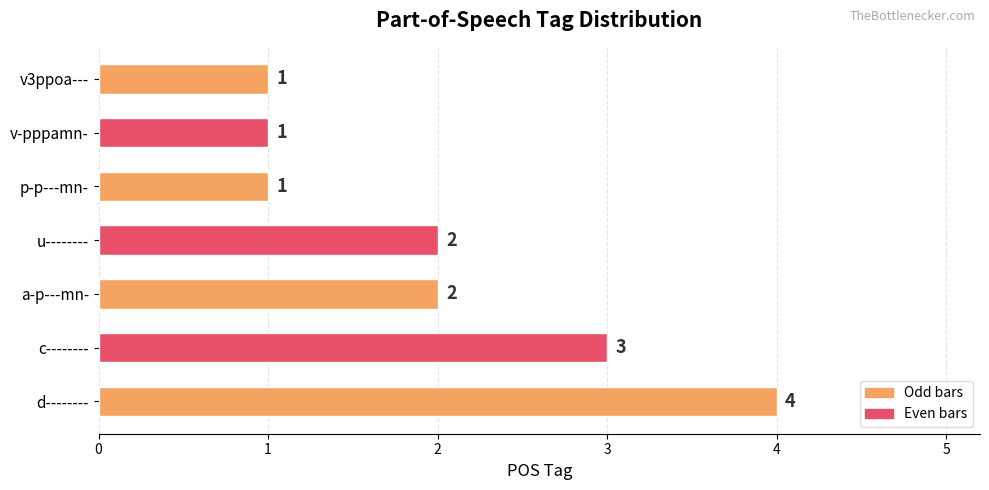

True or false: the data shows 2 at v3ppoa---.

False